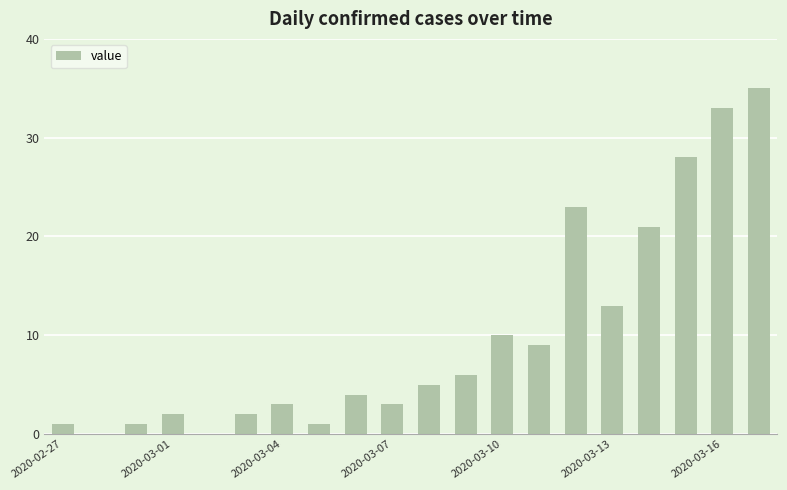

How many series are shown in this chart?

1